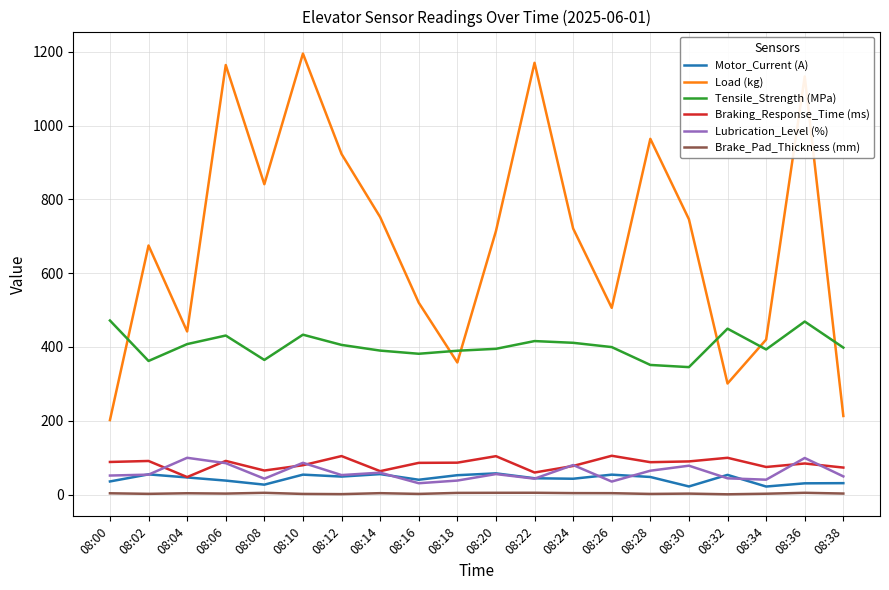

Which series has the largest range (max minus min)?

Load (kg)